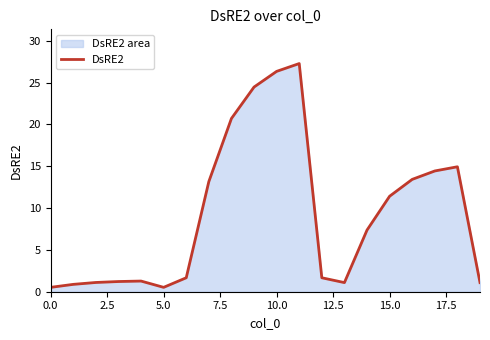

How many series are shown in this chart?

1